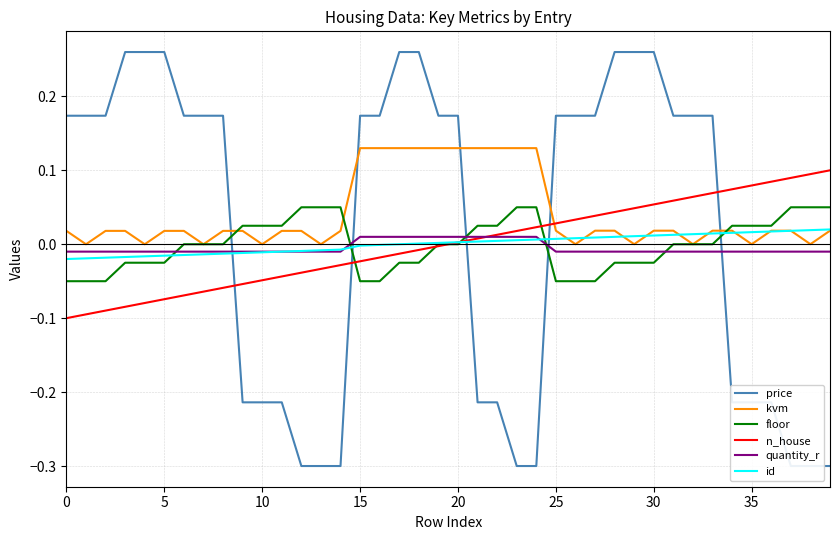

How many intersections are there between kvm and n_house?

1